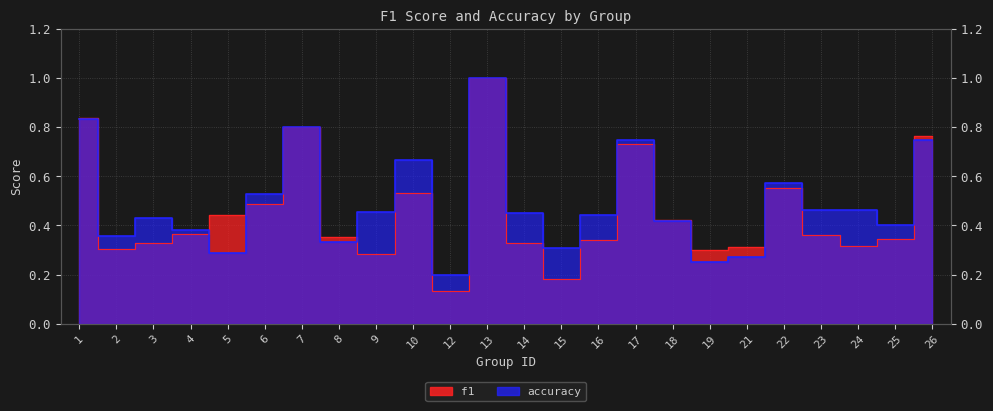

Which has a higher value, 1 or 2?

1